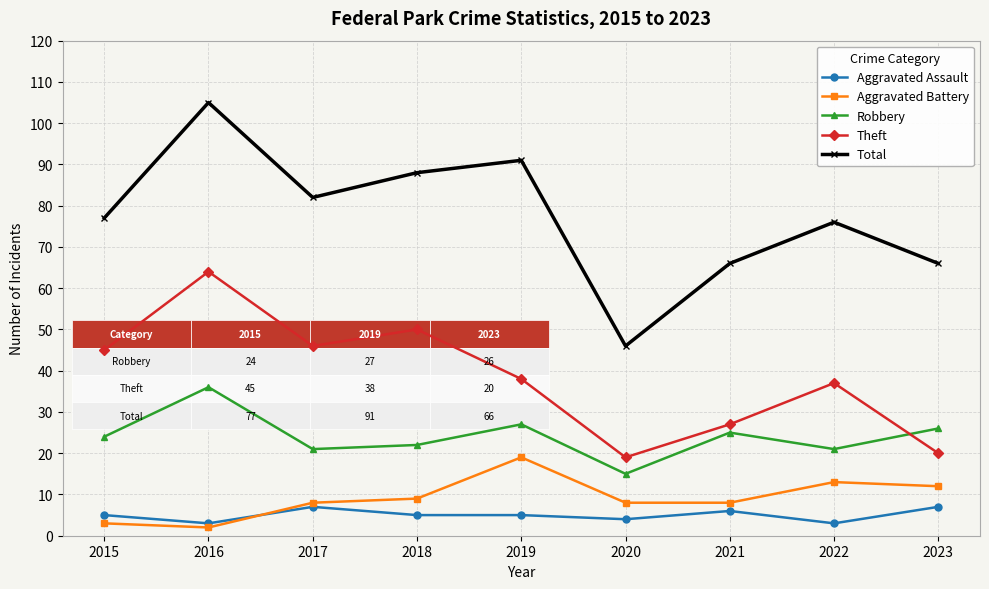

At which category is the sum across all series the highest?

2016